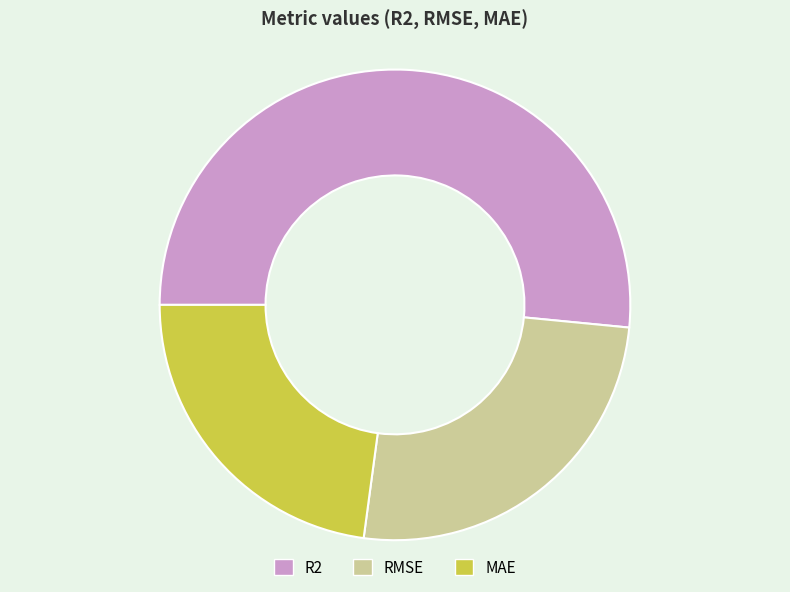

Rank the categories by value from highest to lowest.

R2, RMSE, MAE